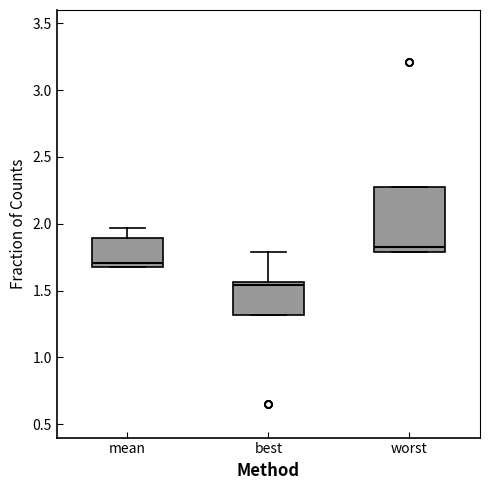

Reading left to right, read every box against the y-axis: the position of its median line, the range the box covers, and the ends of its whiskers. The values are not printed on the chart, so give them approximately, as read against the axis.

mean: median 1.70 (just above the box's lower edge), box 1.70 to 1.90, whiskers 1.70 to 1.95
best: median 1.55 (just below the box's upper edge), box 1.30 to 1.55, whiskers 1.30 to 1.80
worst: median 1.85, box 1.80 to 2.25, whiskers 1.80 to 2.25